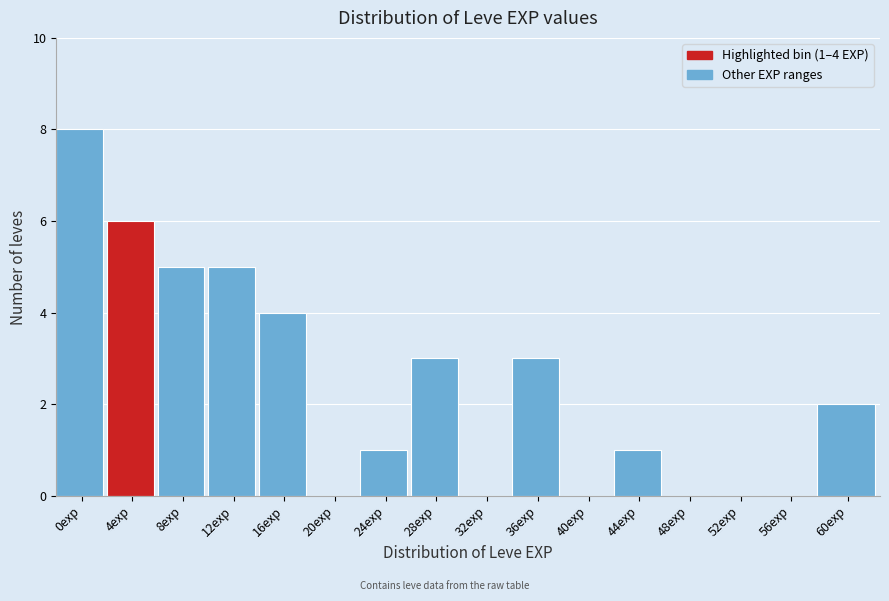

Reading left to right, transcribe all the data shown in this chart.

0exp=8	4exp=6	8exp=5	12exp=5	16exp=4	20exp=0	24exp=1	28exp=3	32exp=0	36exp=3	40exp=0	44exp=1	48exp=0	52exp=0	56exp=0	60exp=2